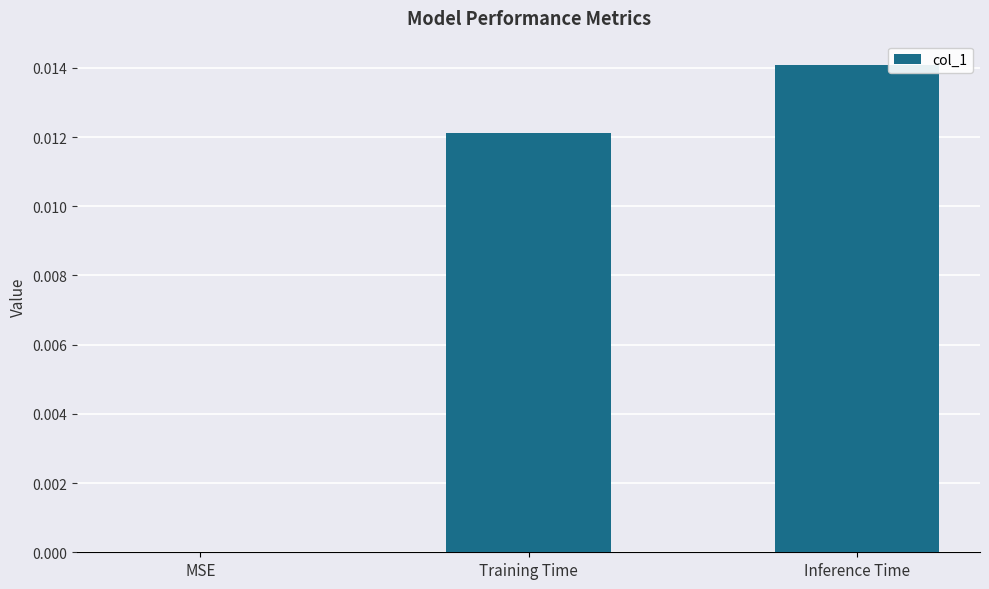

Between Training Time and Inference Time, which is larger?

Inference Time